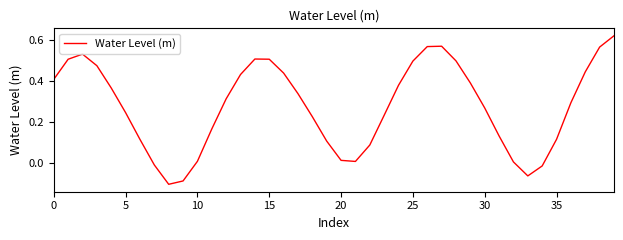

What is the difference between the maximum and minimum values?

0.7